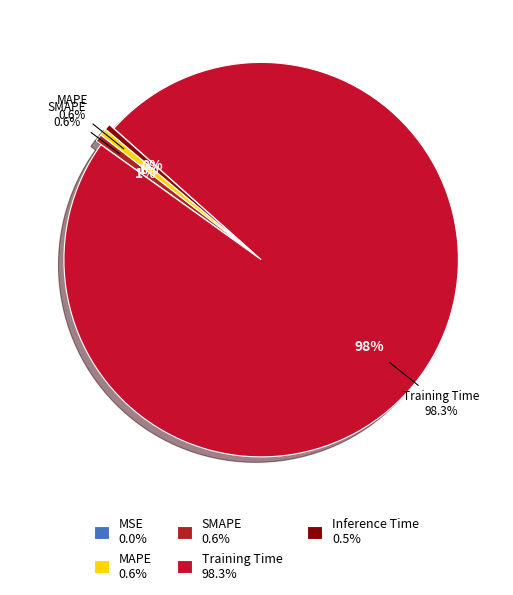

The MSE slice represents 1% of the pie. True or false?

False